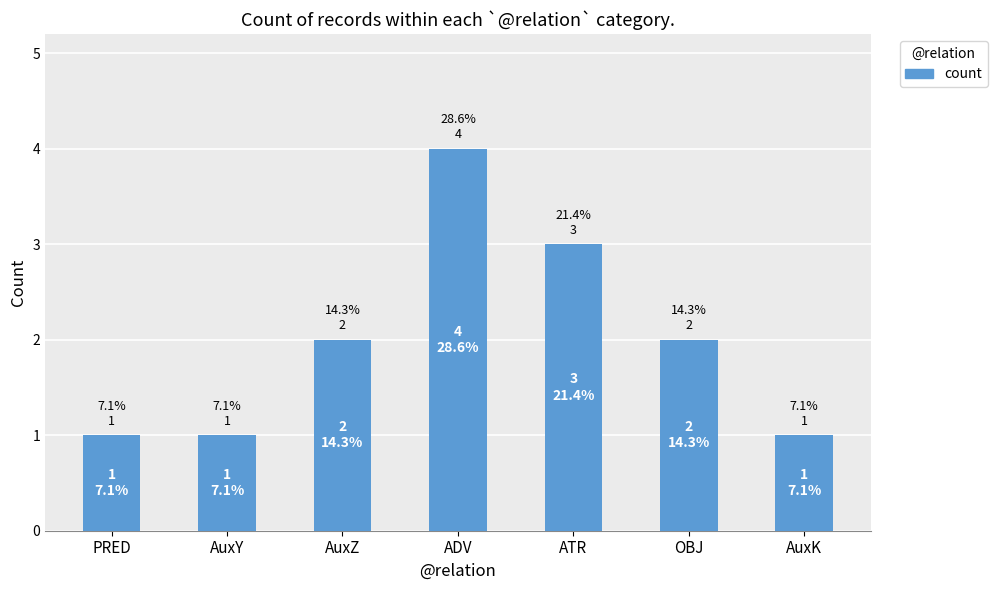

What is the value of the 7th bar from the left?

1